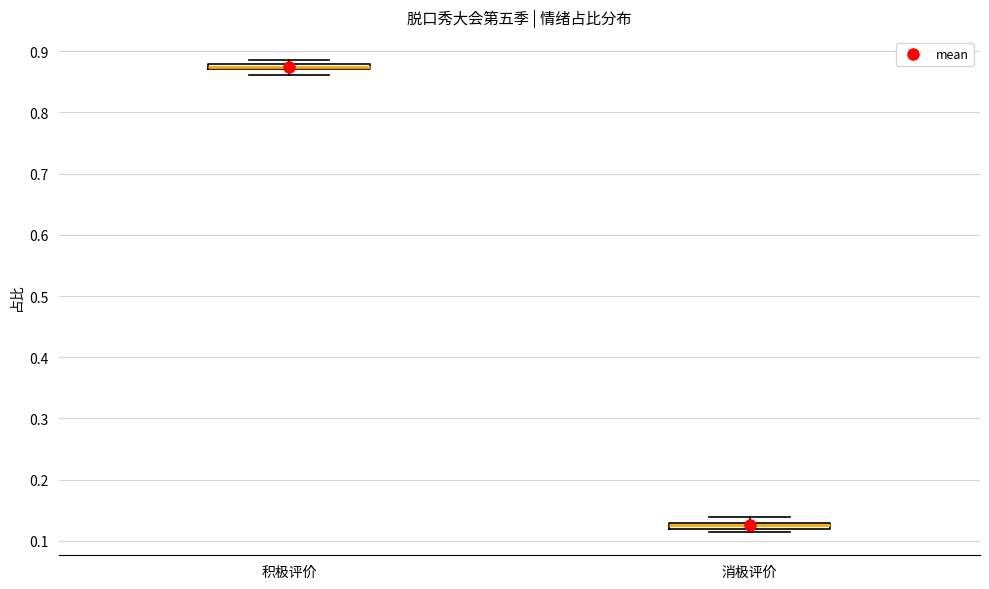

Where is the upper edge of the box for 消极评价 on the y-axis? The values are not printed on the chart, so give them approximately, as read against the axis.

0.13